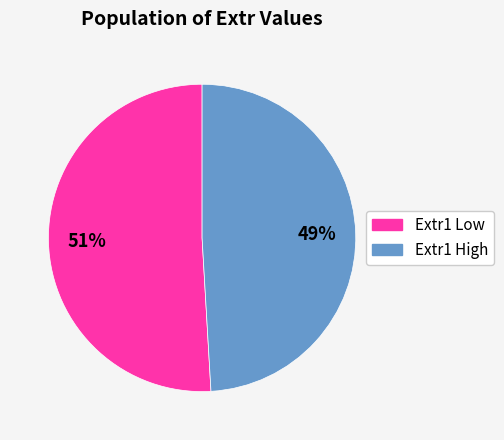

To the nearest percent, what is the difference between the largest and smallest slice percentages?

2%